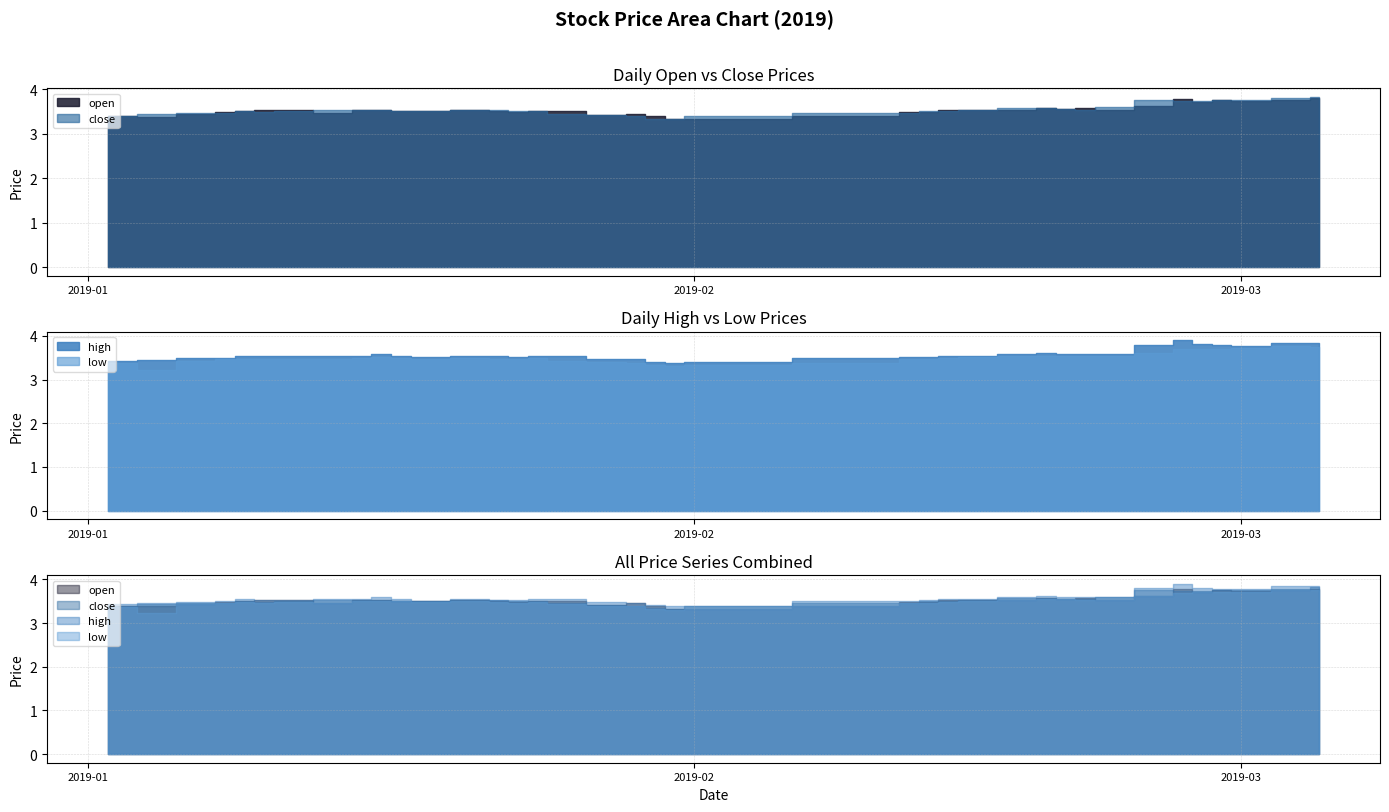

Which category has the highest value across all series?

2019-02-26